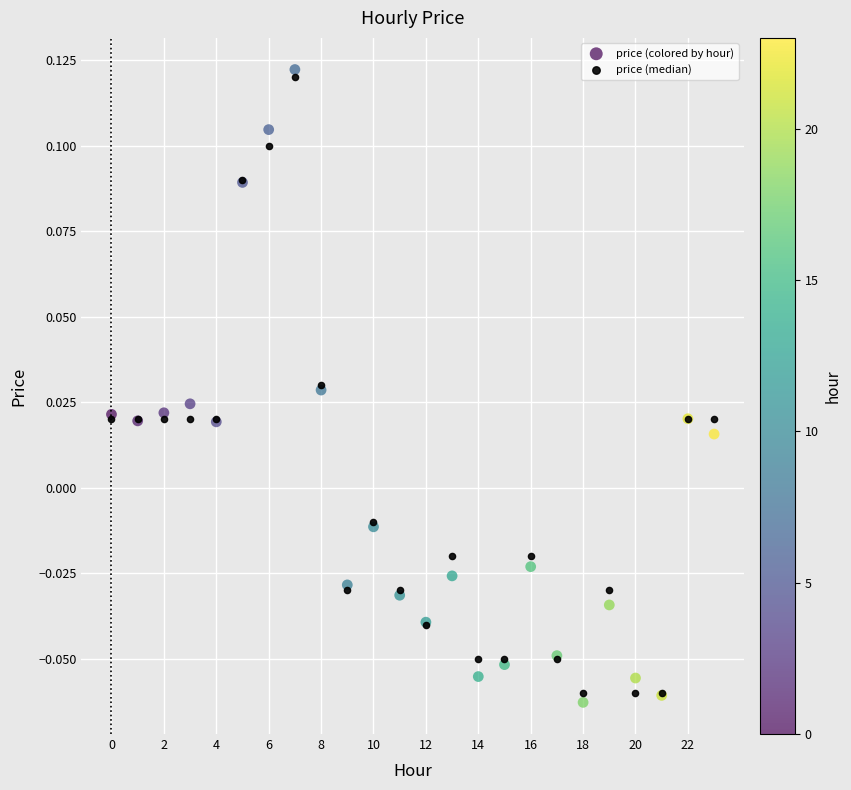

Which series has the widest spread of Y values?

price (colored by hour)